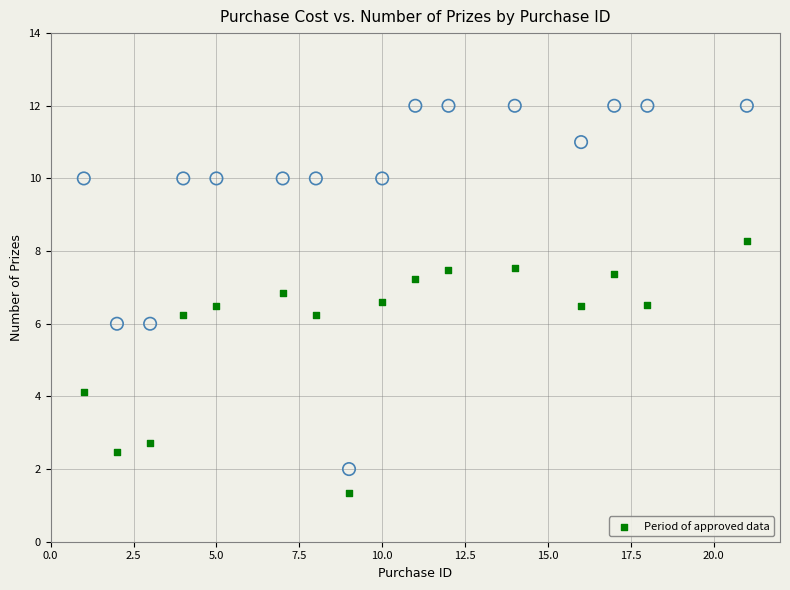

Across all data points, what is the range of X values (max minus min)?

20.0